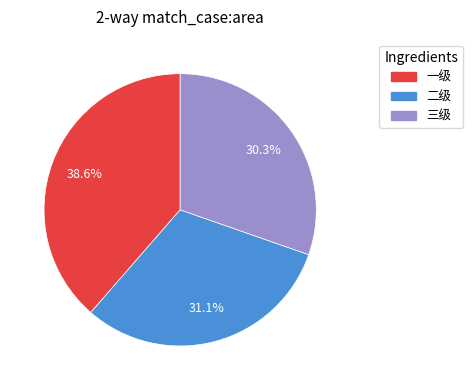

What percentage is NOT represented by 三级?

69.7%